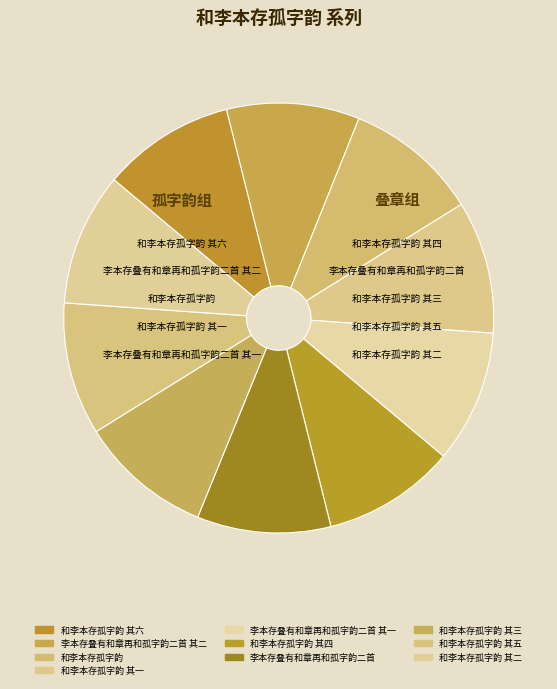

Is it true that 李本存叠有和章再和孤字韵二首 其二 is 10% of the pie?

True